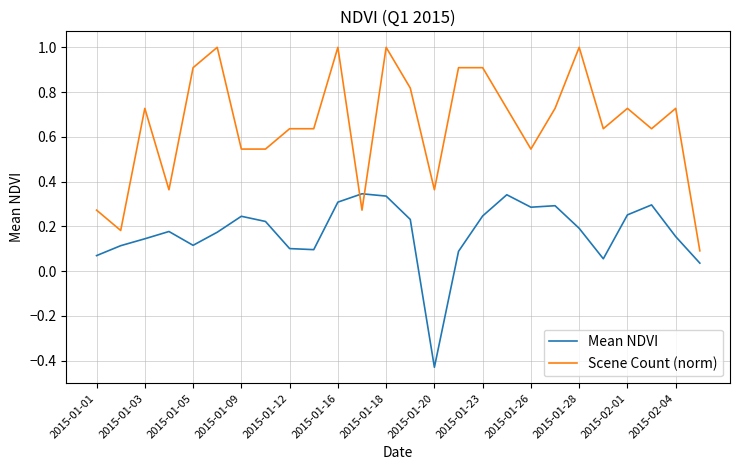

Which series has the largest range (max minus min)?

Scene Count (norm)